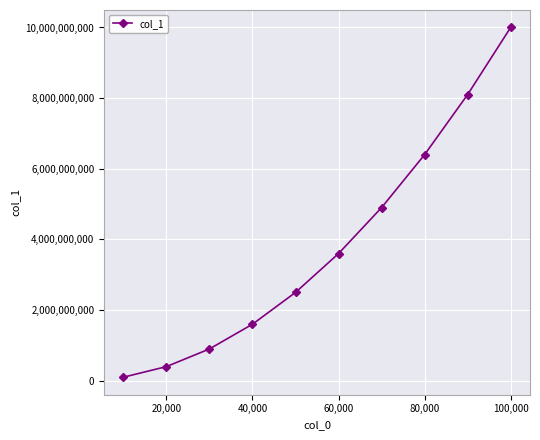

True or false: the data has more than 2 interior local peaks.

False